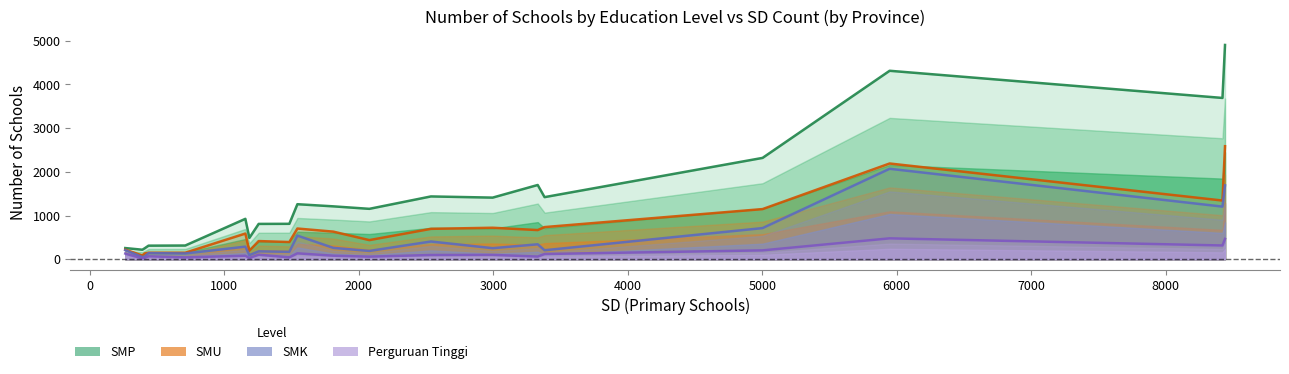

Count the number of data series in this chart.

4